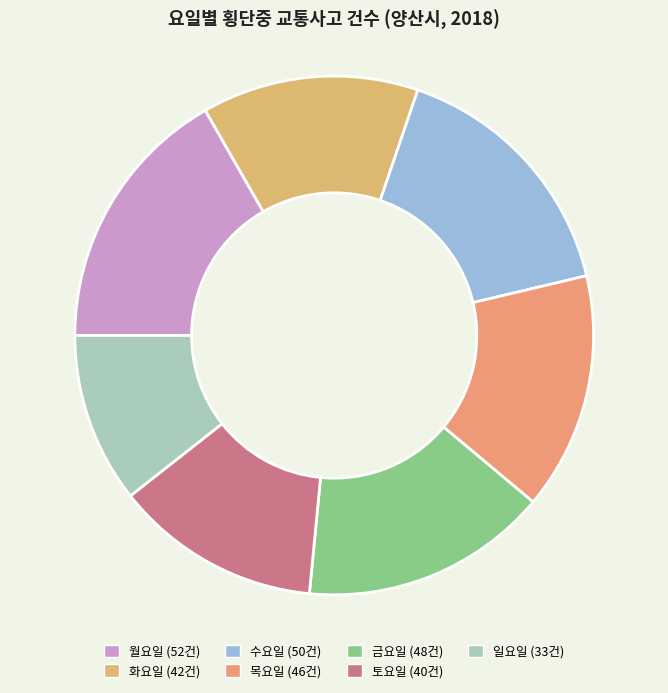

What is the ratio of the value at 금요일 to the value at 목요일?

1.0